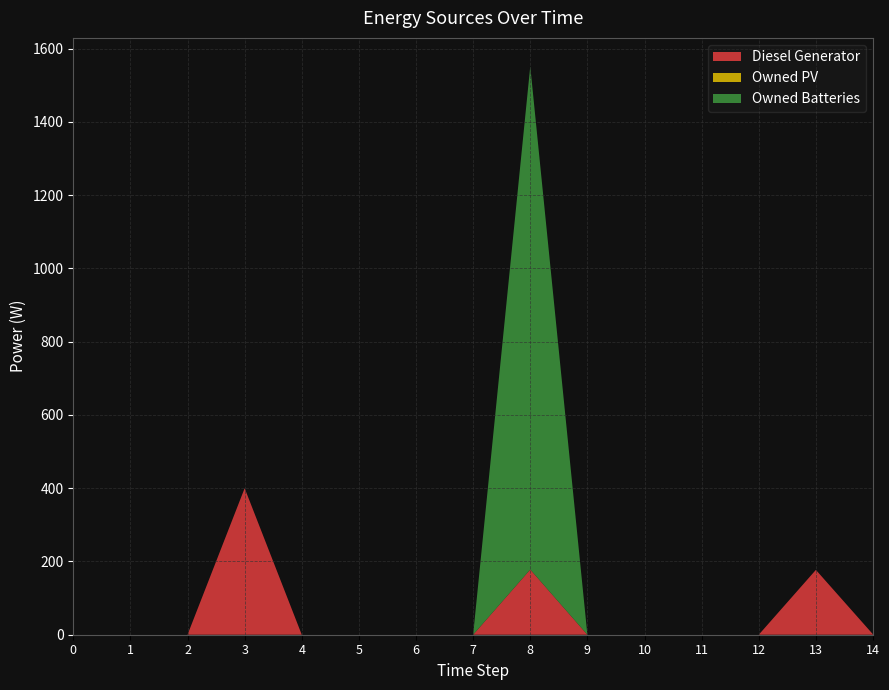

Reading left to right, extract all data points from this chart.

Diesel Generator: 0	0	0	400	0	0	0	0	178	0	0	0	0	177	1
Owned PV: 0	0	0	0	0	0	0	0	0	0	0	0	0	0	0
Owned Batteries: 0	0	0	0	0	0	0	0	1374	0	0	0	0	0	0